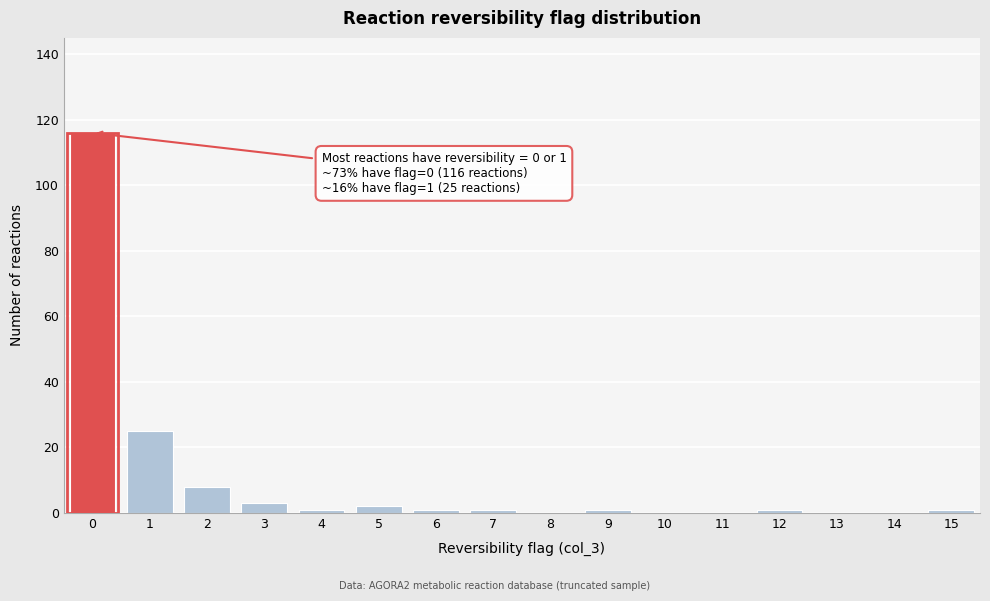

Reading left to right, extract all data points from this chart.

0=116	1=25	2=8	3=3	4=1	5=2	6=1	7=1	8=0	9=1	10=0	11=0	12=1	13=0	14=0	15=1